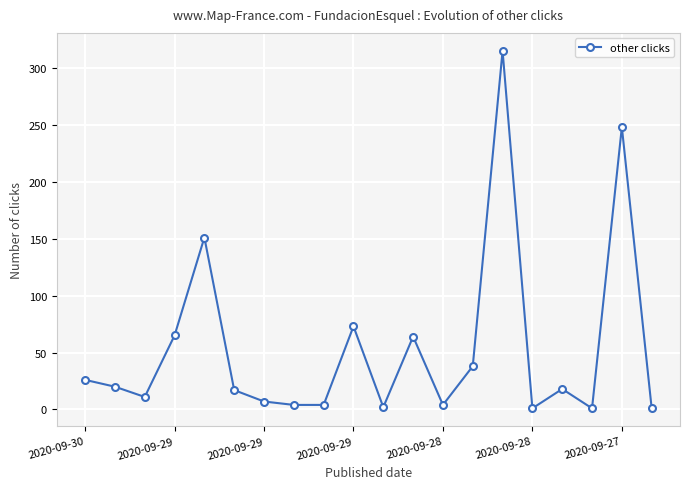

What is the greatest value displayed?

315